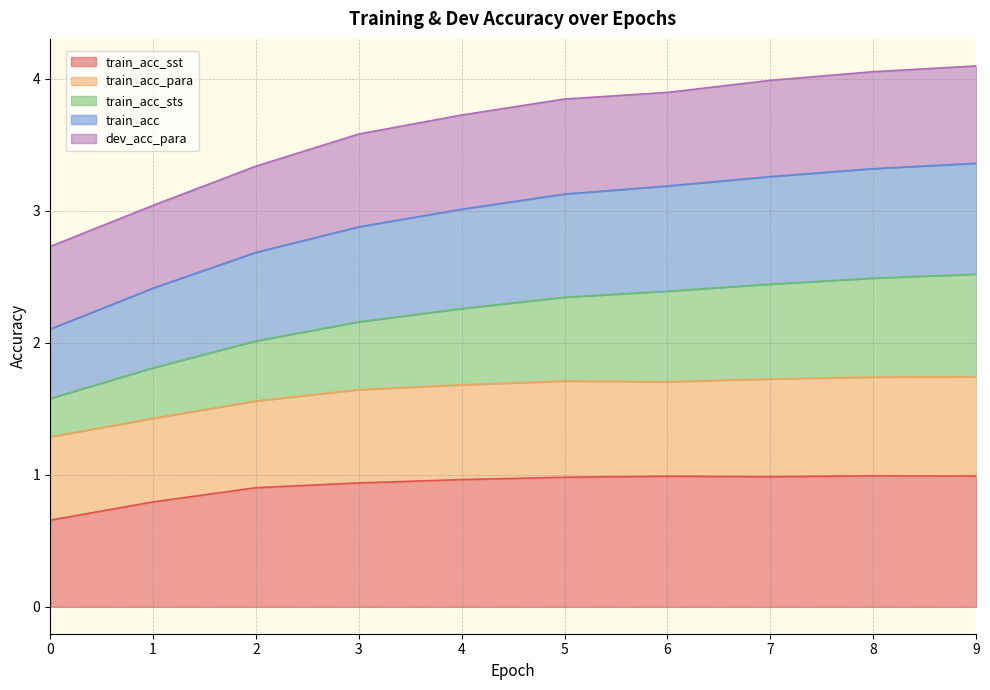

What are all the series names shown in the legend?

train_acc_sst, train_acc_para, train_acc_sts, train_acc, dev_acc_para